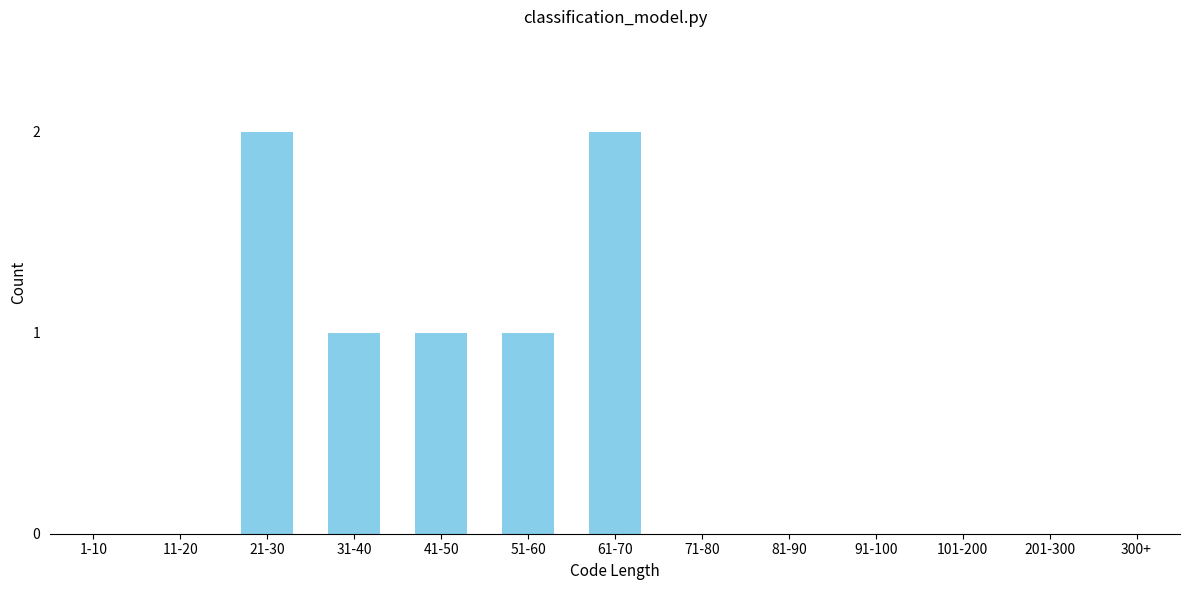

Reading left to right, what are all the values shown in this chart?

1-10=0	11-20=0	21-30=2	31-40=1	41-50=1	51-60=1	61-70=2	71-80=0	81-90=0	91-100=0	101-200=0	201-300=0	300+=0